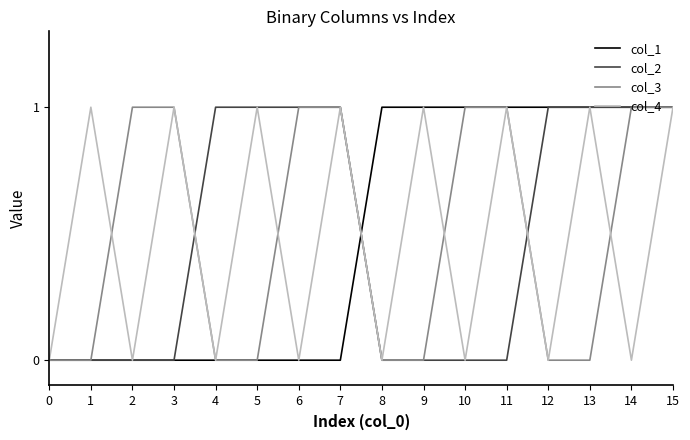

Reading left to right, extract all data points from this chart.

col_1: 0	0	0	0	0	0	0	0	1	1	1	1	1	1	1	1
col_2: 0	0	0	0	1	1	1	1	0	0	0	0	1	1	1	1
col_3: 0	0	1	1	0	0	1	1	0	0	1	1	0	0	1	1
col_4: 0	1	0	1	0	1	0	1	0	1	0	1	0	1	0	1